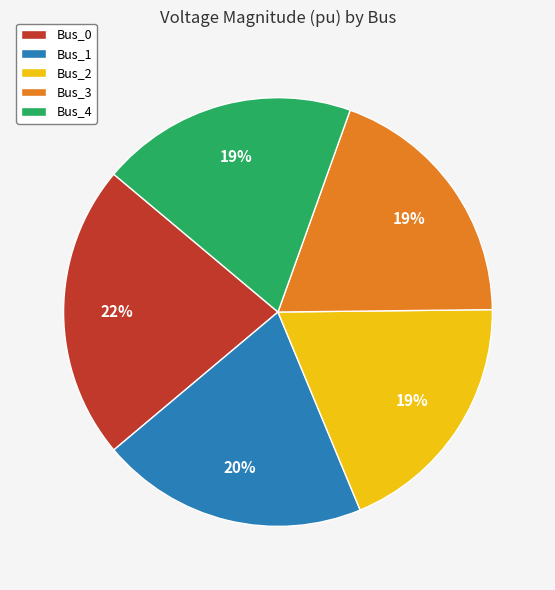

Is it true that Bus_4 is 5% of the pie?

False